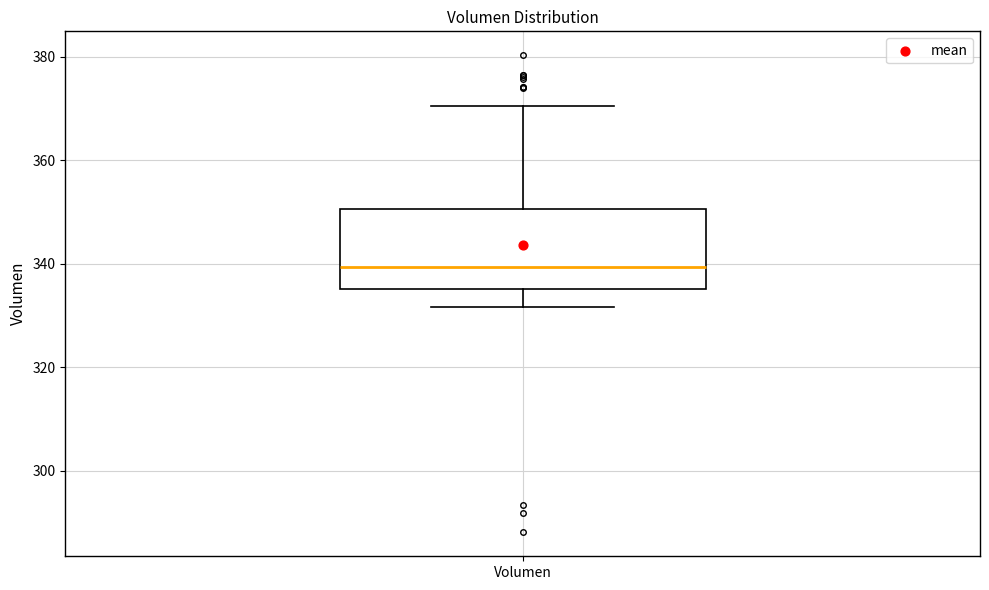

Where does the lower whisker of the box for Volumen end on the y-axis? The values are not printed on the chart, so give them approximately, as read against the axis.

332